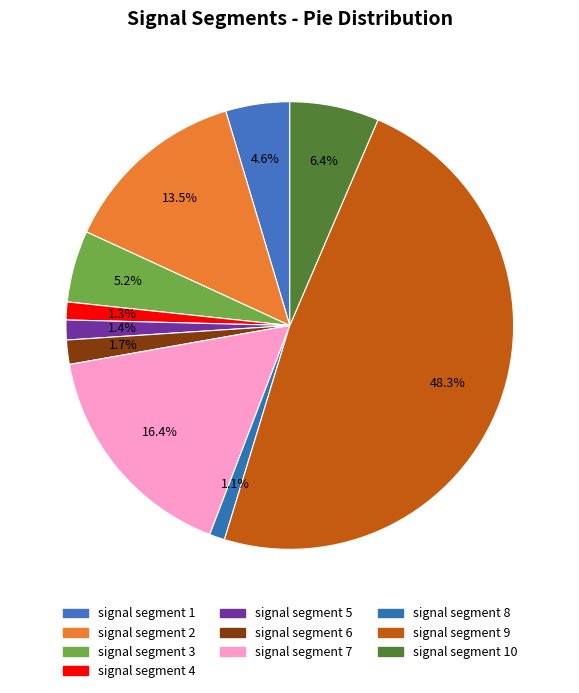

How many segments does this pie chart have?

10